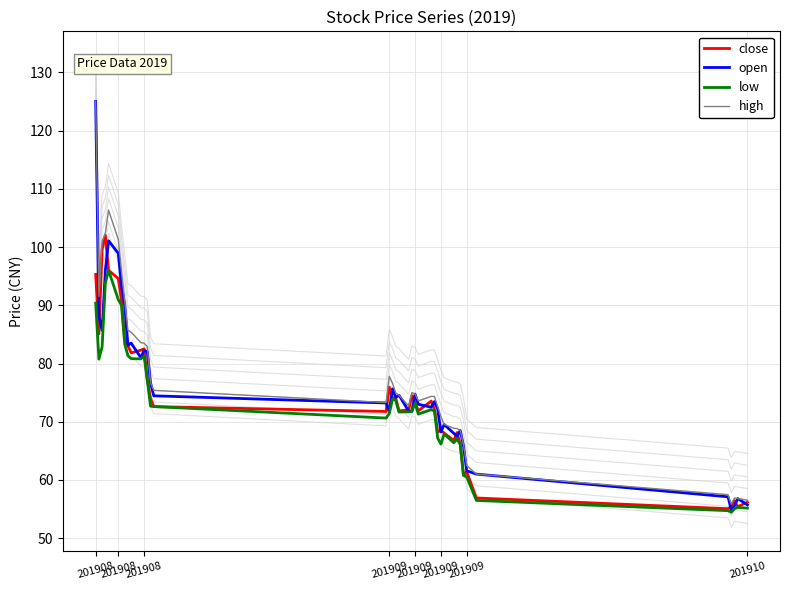

What is the value of the open point at the 10th from the left?

83.5